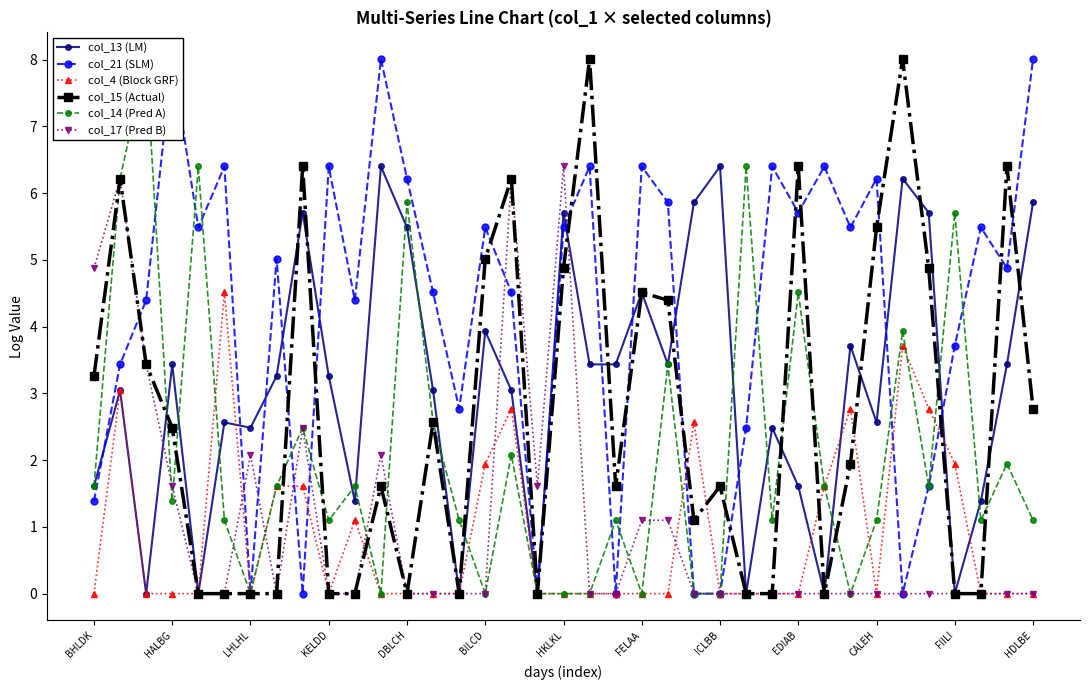

True or false: col_4 (Block GRF) has more than 1 points higher than both neighbors.

True